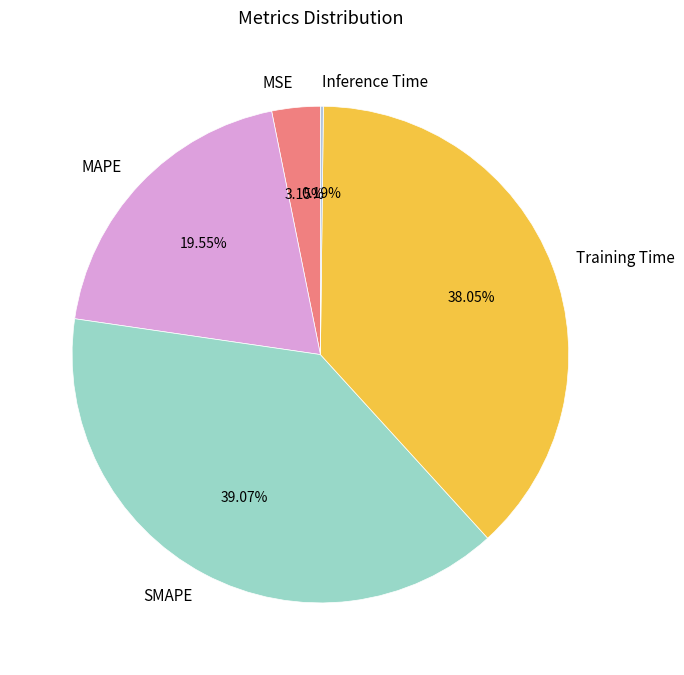

Is it true that MAPE is 20% of the pie?

True